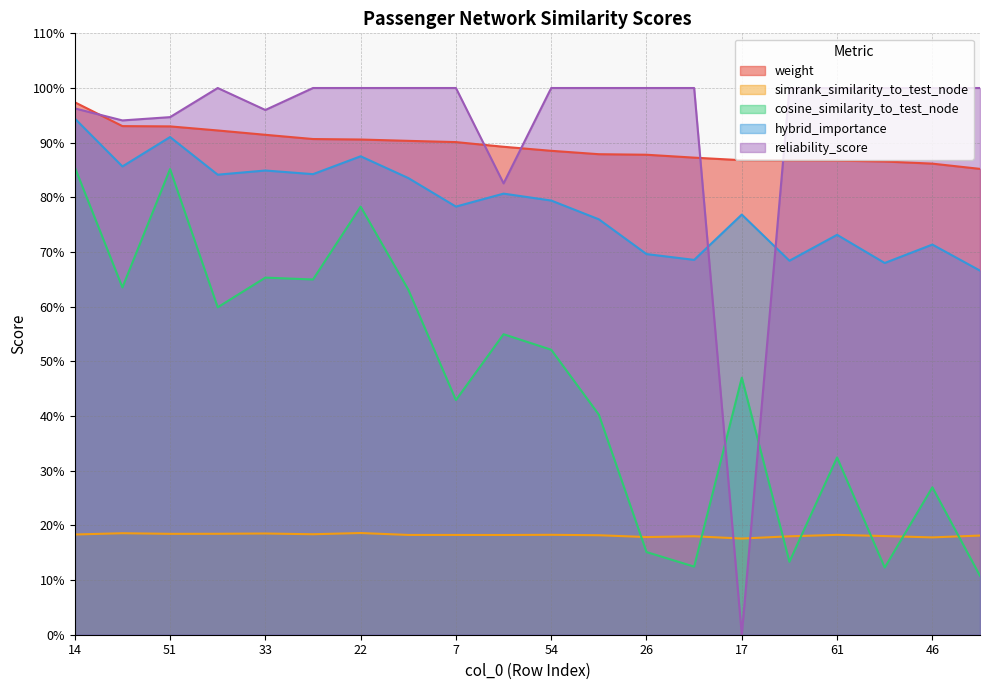

What is the sum of the weight values at 27 and 54?

1.8